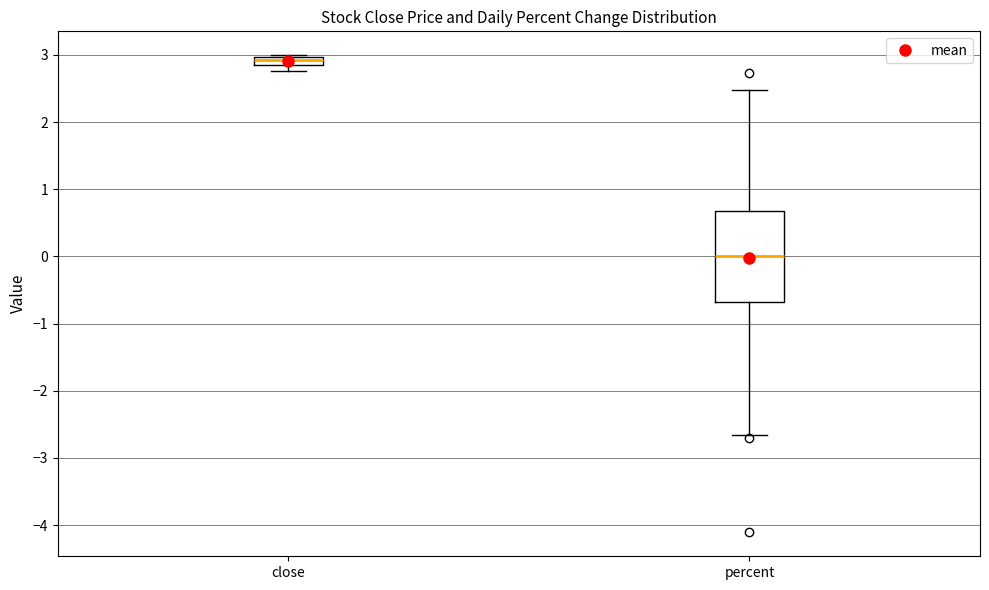

Which box's median line is the lowest?

percent